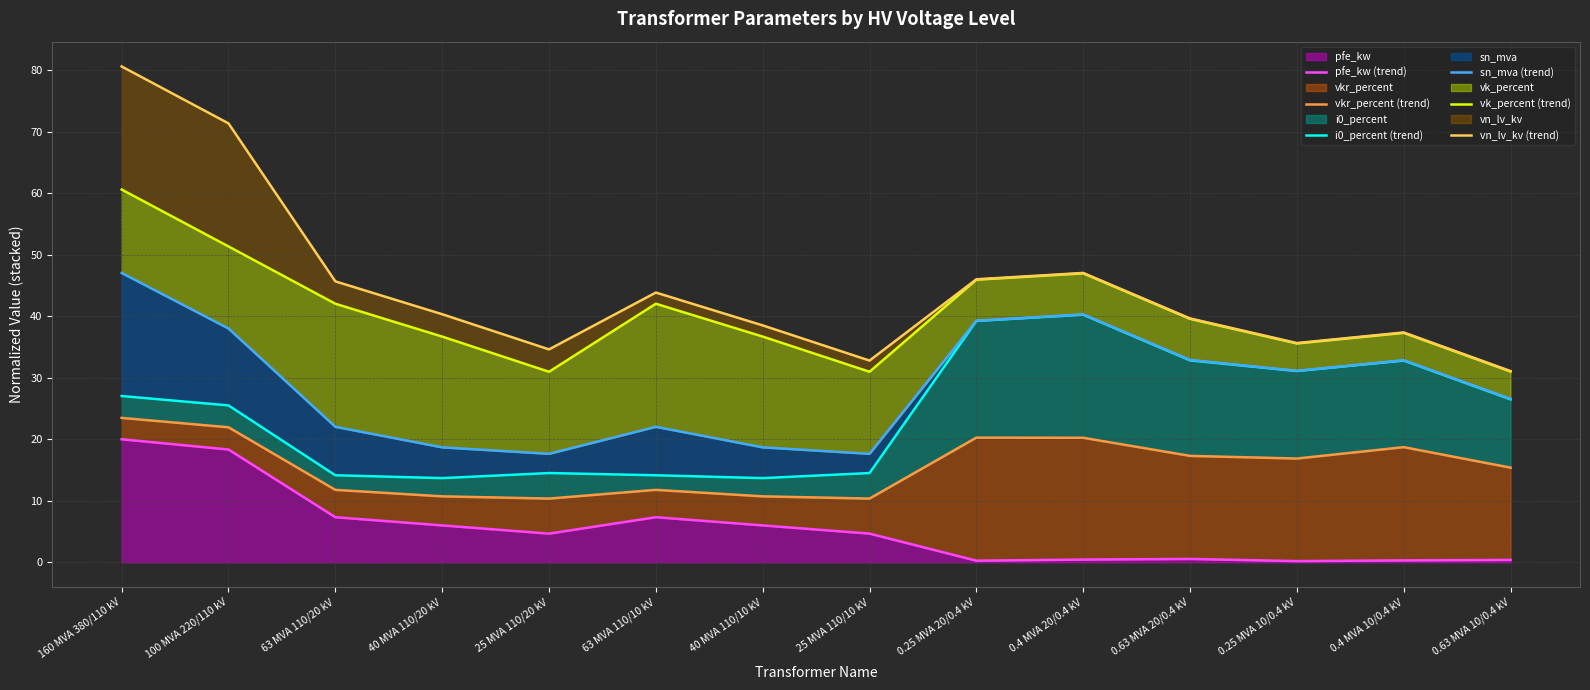

What is the difference between the maximum and second lowest values in the i0_percent (trend) series?

26.6